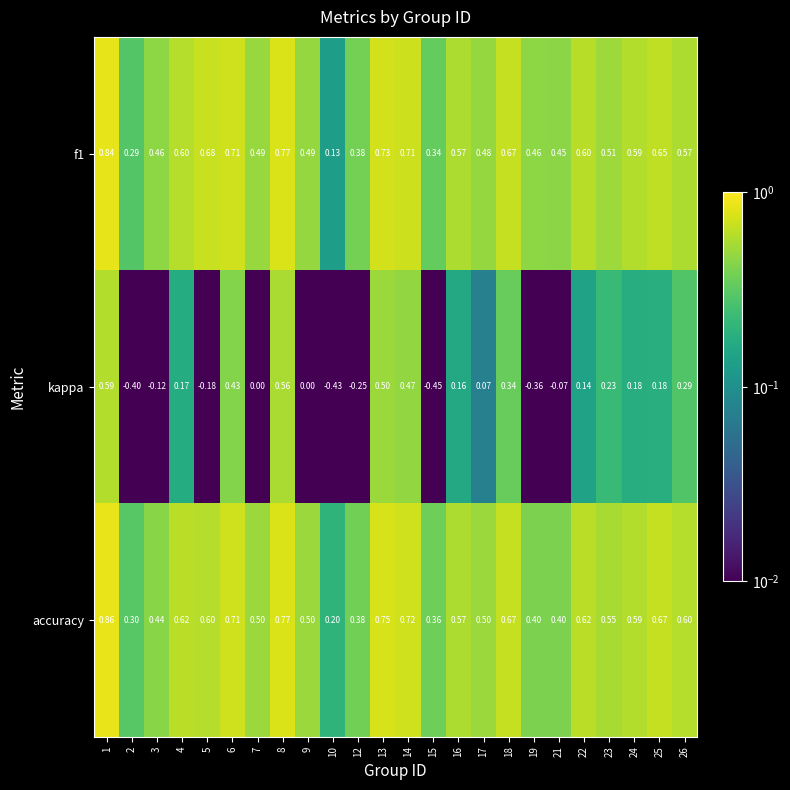

Which series has the largest range (max minus min)?

kappa